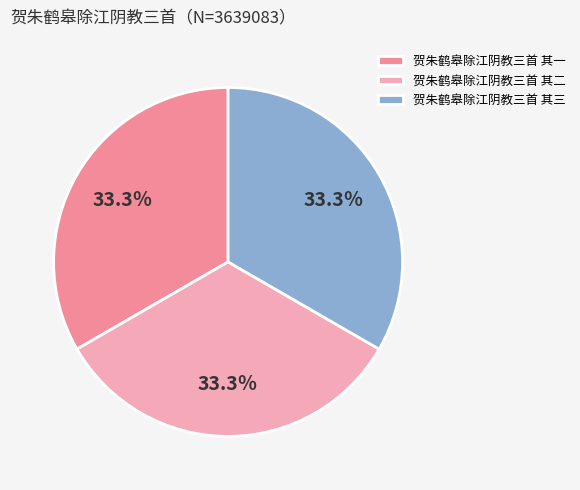

Is it true that 贺朱鹤皋除江阴教三首 其二 is 42% of the pie?

False